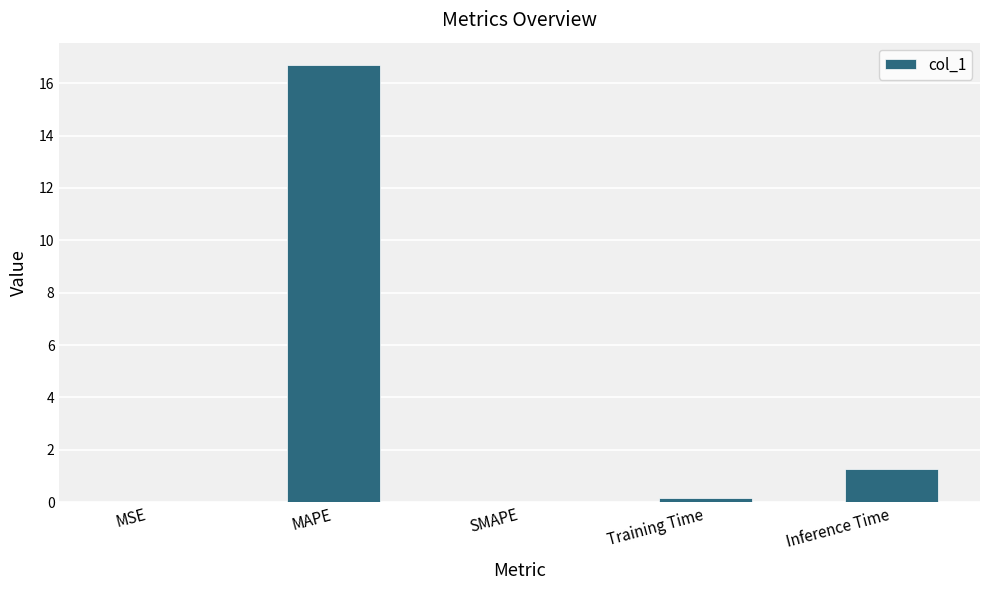

What is the average value?

3.6